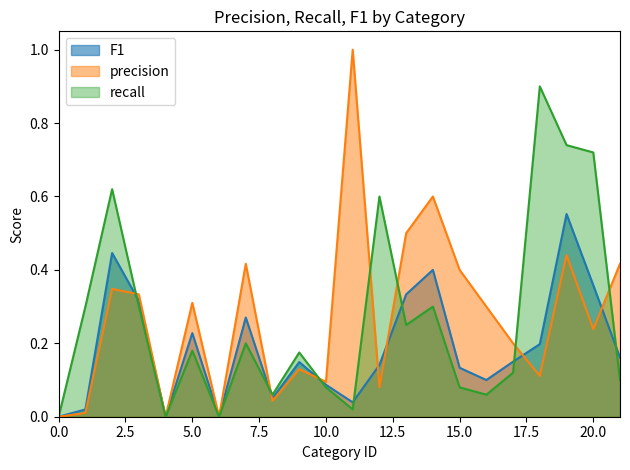

At 17, list the series in order from largest to smallest.

precision, F1, recall